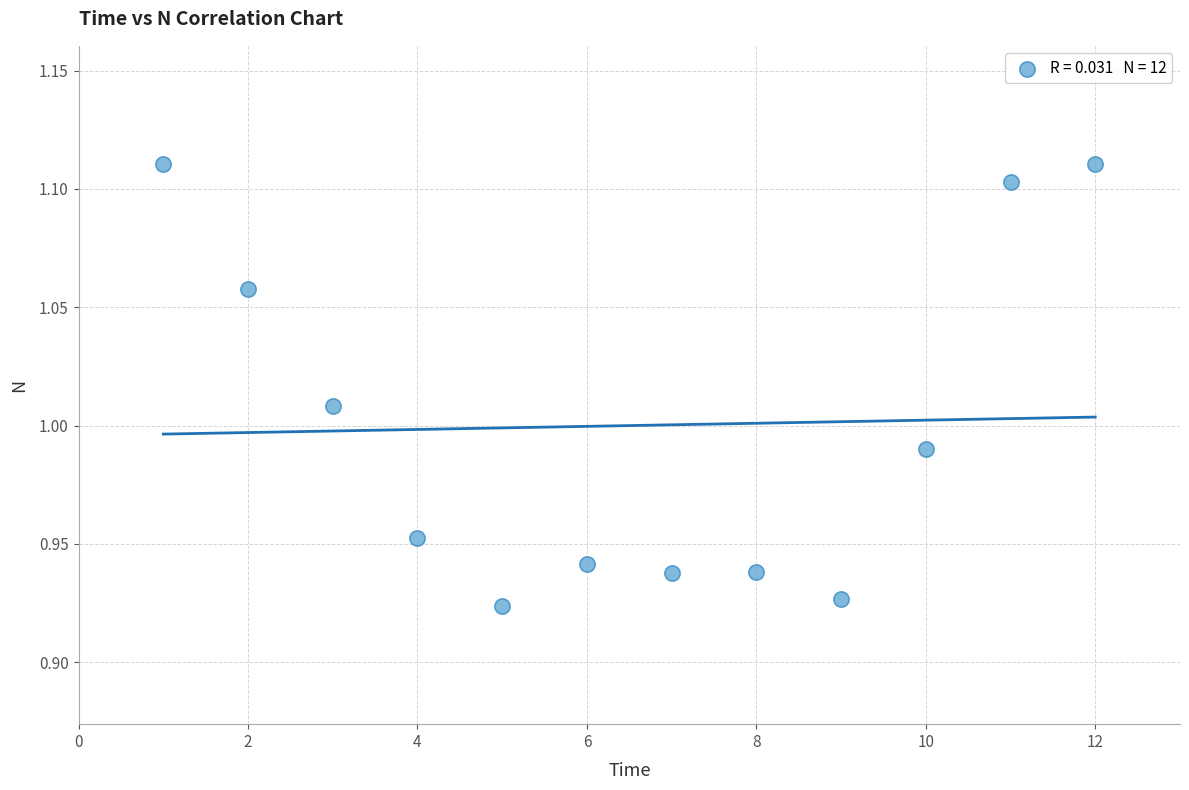

What is the average X value?

6.5